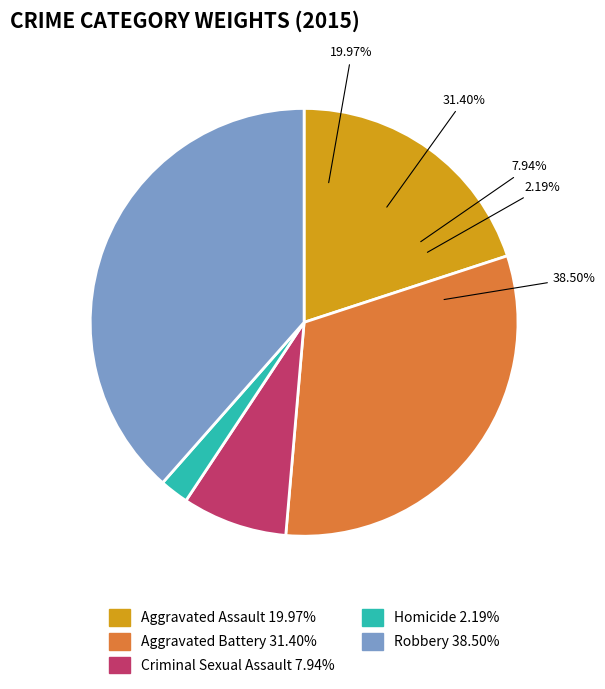

Count the number of slices in the pie.

5